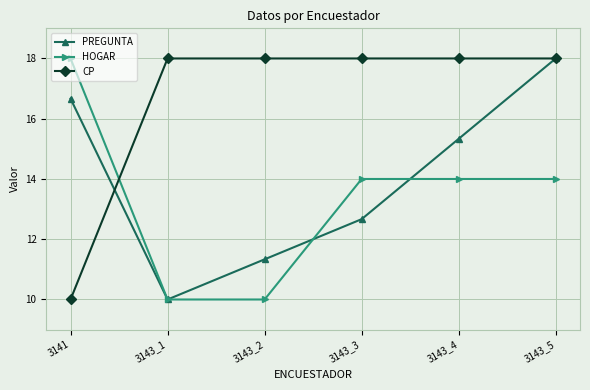

At which label does PREGUNTA first exceed 15?

3141